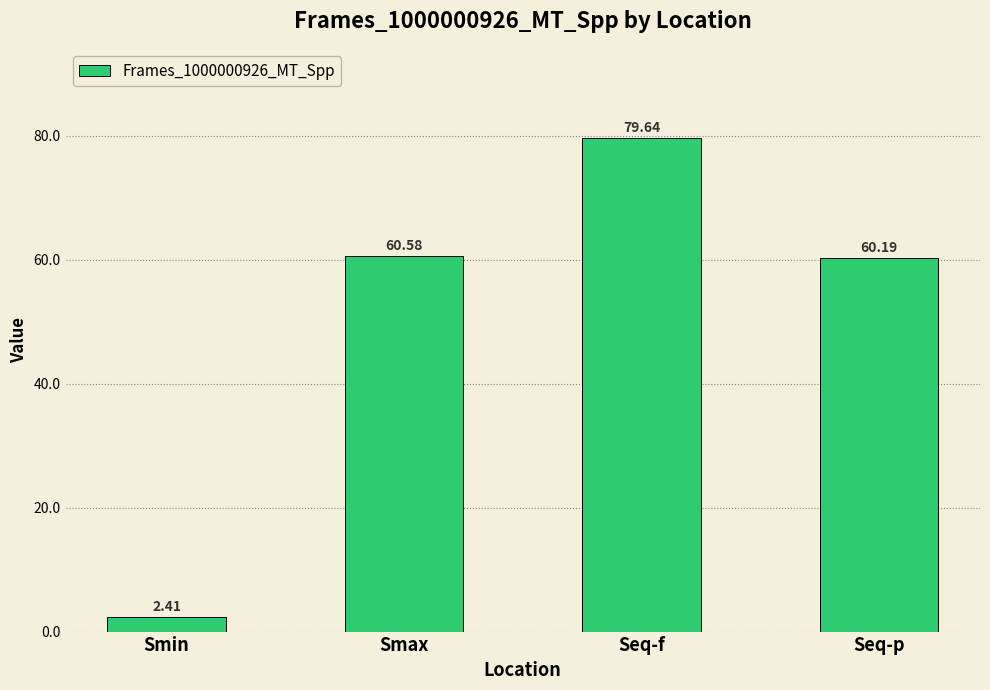

At which label does the data first exceed 60?

Smax